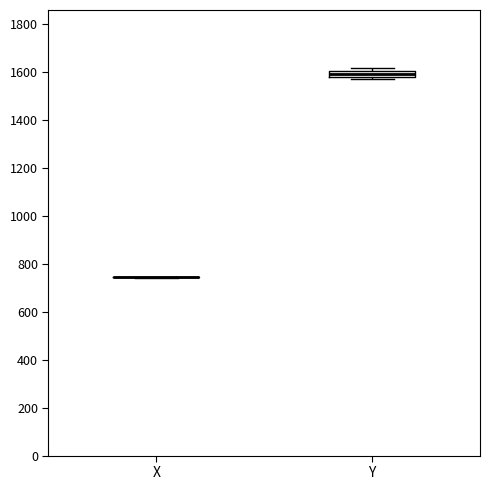

Where is the lower edge of the box for Y on the y-axis? The values are not printed on the chart, so give them approximately, as read against the axis.

1580